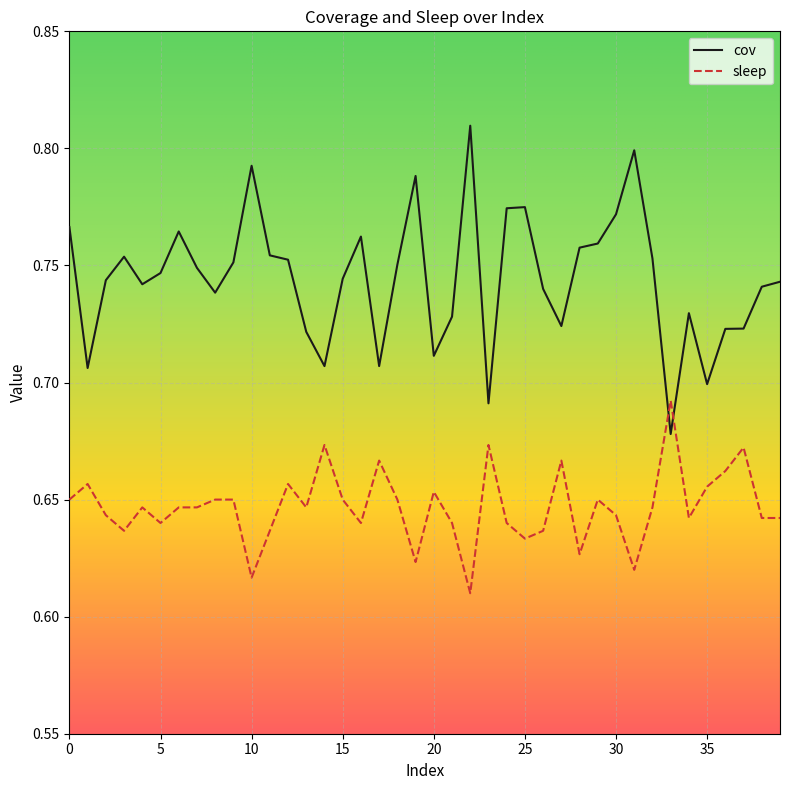

How many categories are shown in the chart?

40